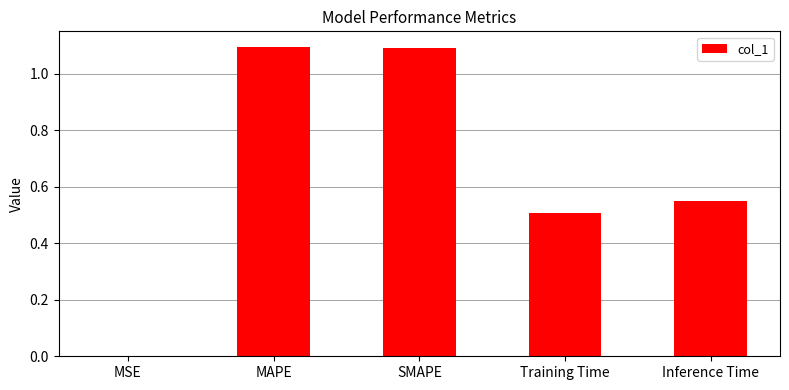

What is the greatest value displayed?

1.1